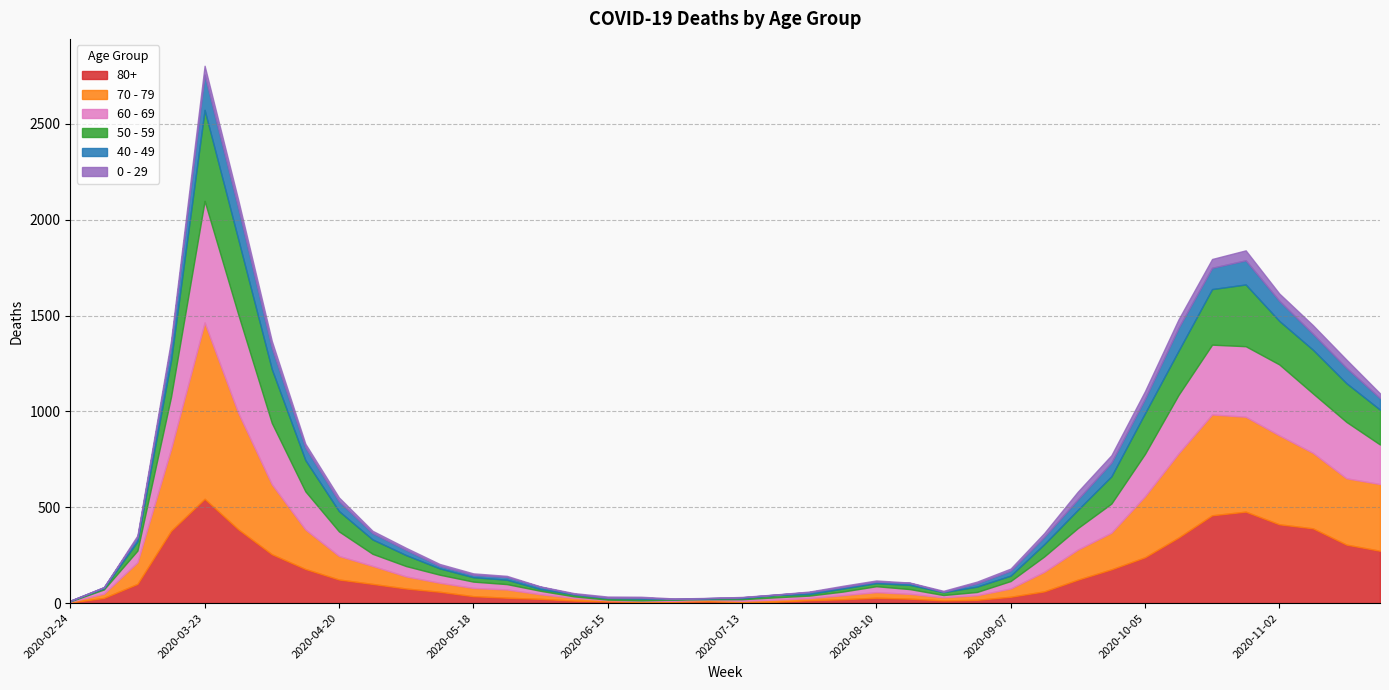

What is the value of the 40 - 49 point at the 20th from the left?

1